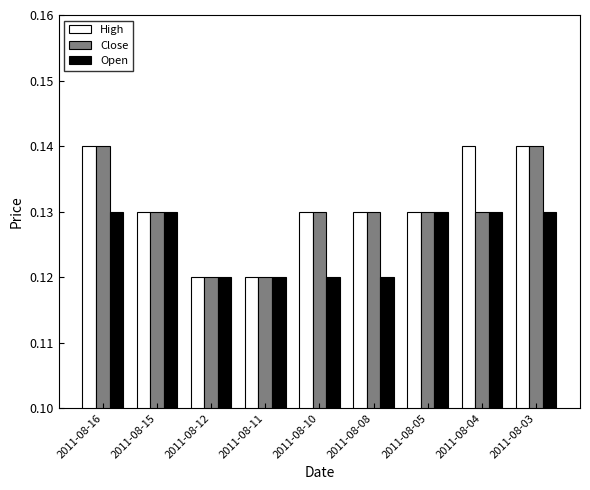

Between 2011-08-12 and 2011-08-04, which series saw the biggest shift?

High